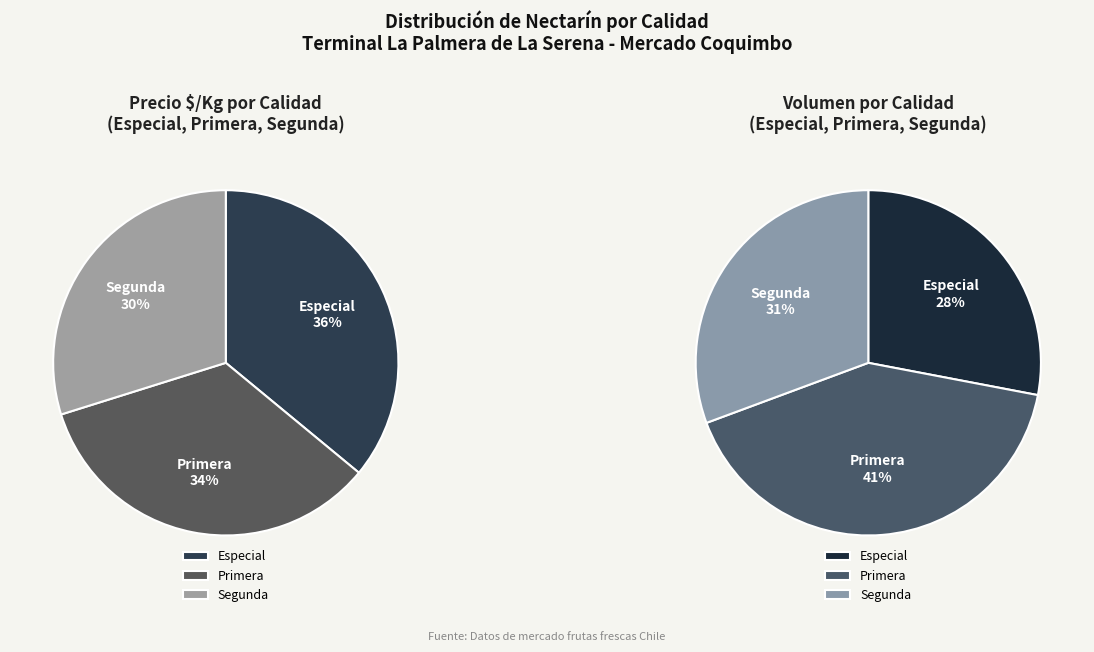

Which slice is the smallest?

Segunda